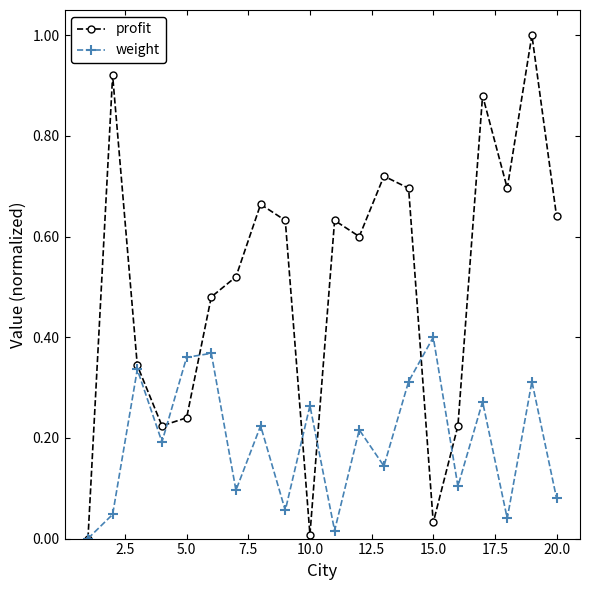

List the series in order of their overall mean, highest first.

profit, weight